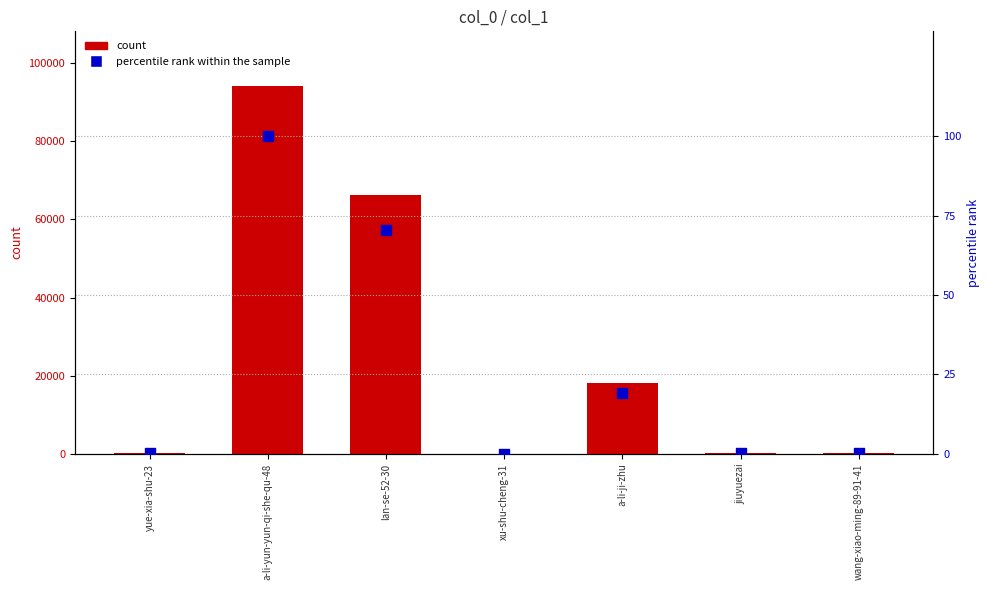

Which series reaches the minimum Y coordinate?

percentile rank within the sample